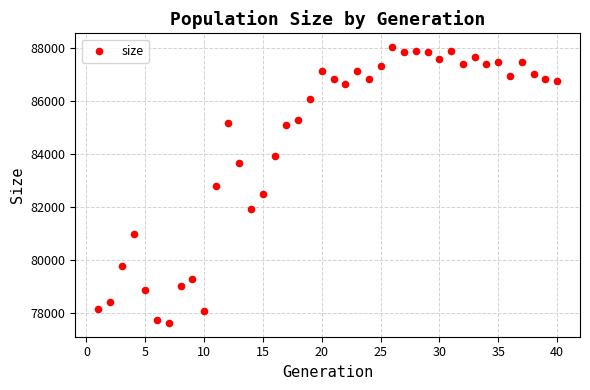

What is the range of X values (max minus min)?

39